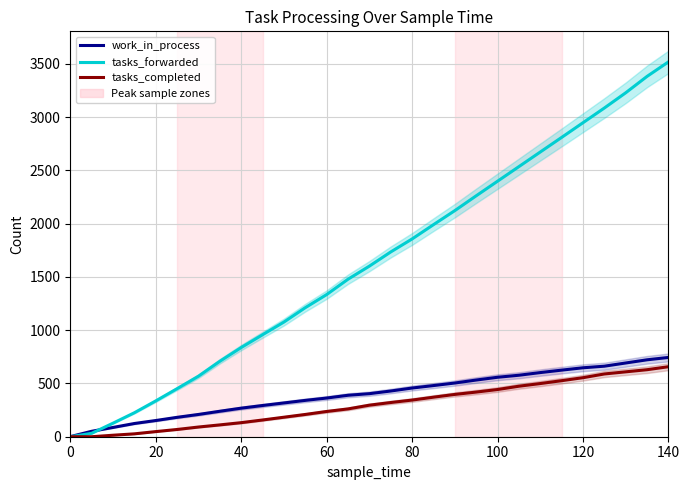

What are all the series names shown in the legend?

work_in_process, tasks_forwarded, tasks_completed